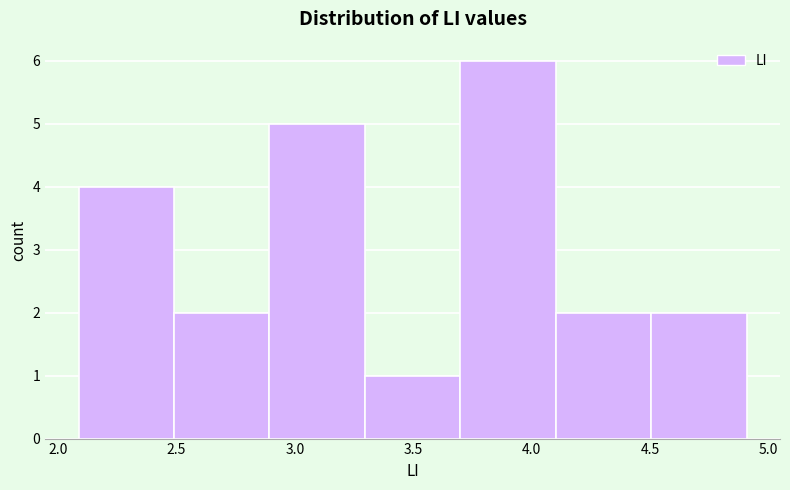

How tall is the bar that spans 3.3 to 3.7 on the x-axis? Neither the bar edges nor the heights are printed on the chart, so give them approximately, as read against the axes.

1